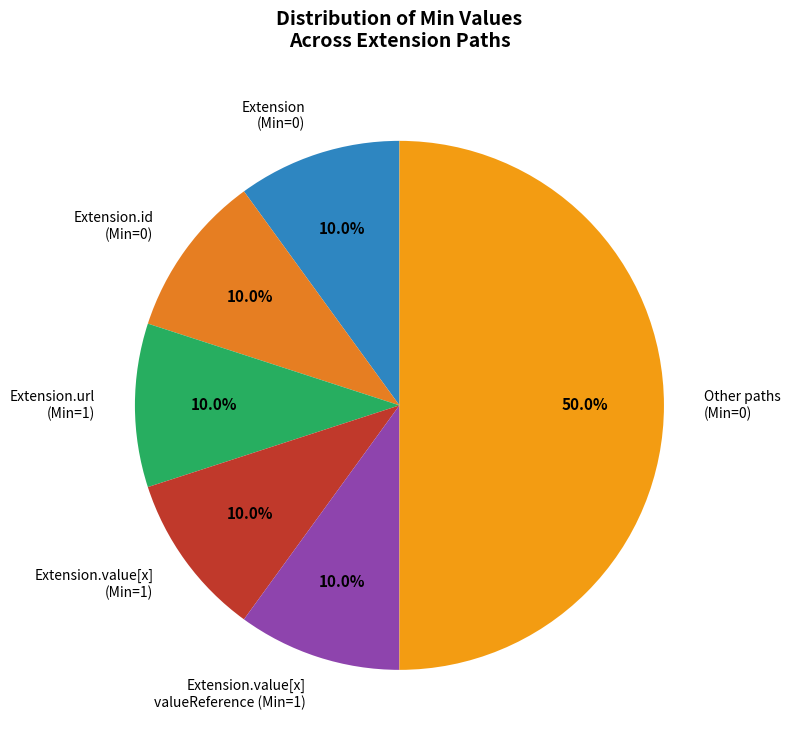

What is the ratio of the value at Extension.value[x] (Min=1) to the value at Extension (Min=0)?

1.0